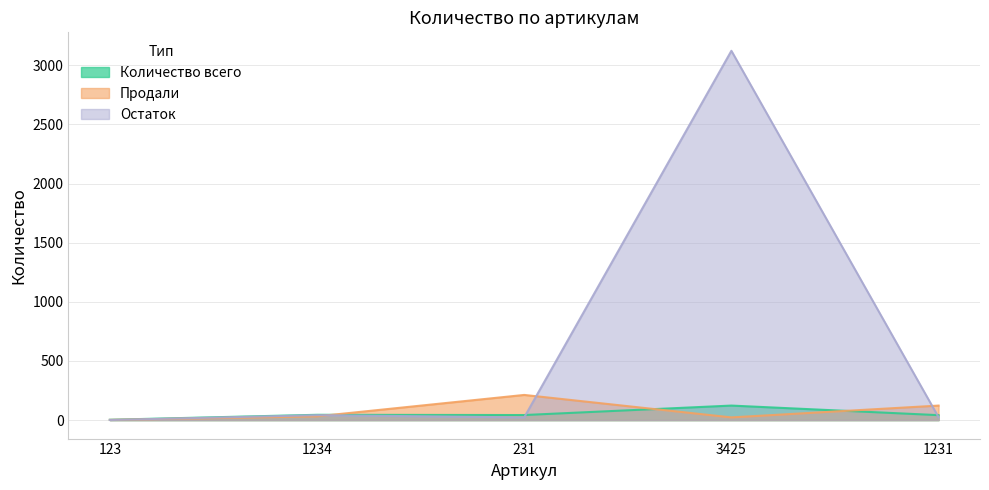

At which label does Количество всего reach its minimum?

123